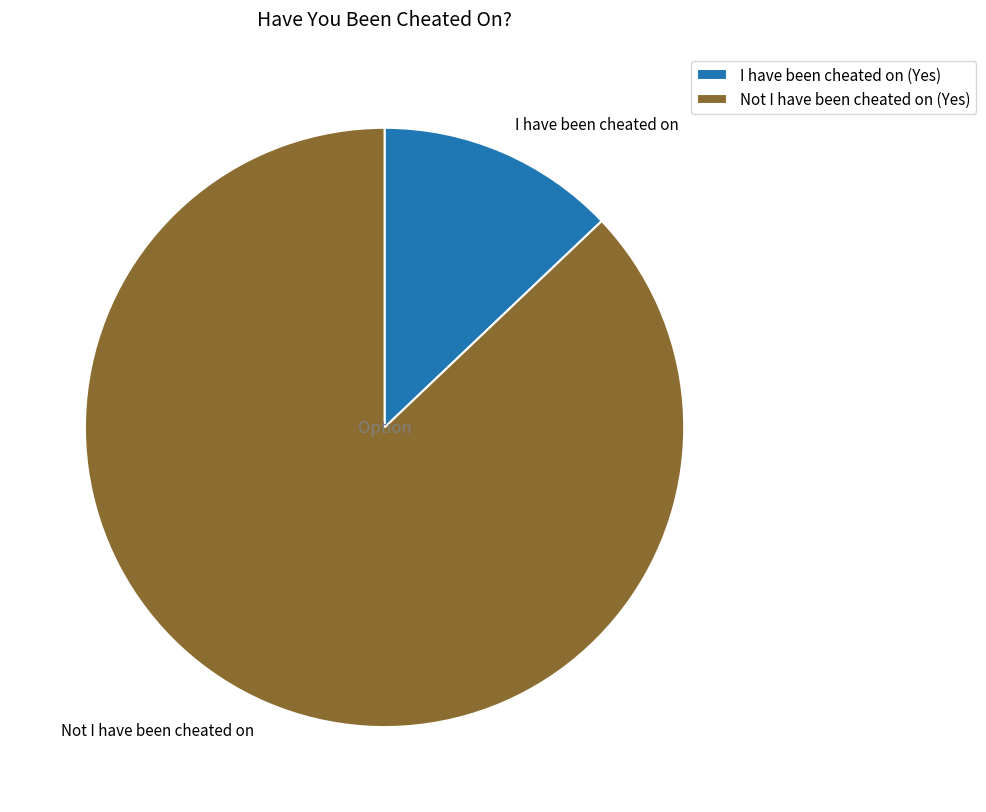

Between Not I have been cheated on and I have been cheated on, which is larger?

Not I have been cheated on